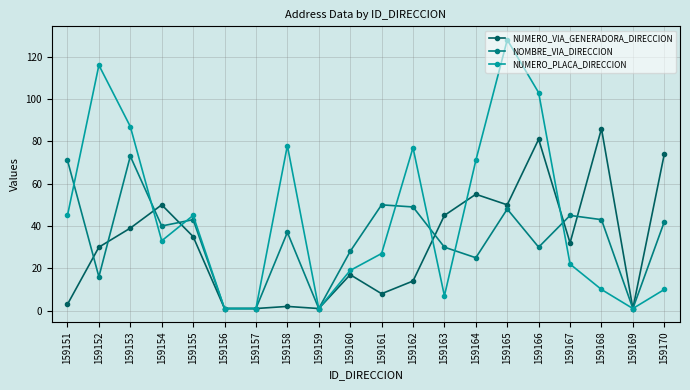

What is the difference between the NUMERO_PLACA_DIRECCION values at 159167 and 159162?

55